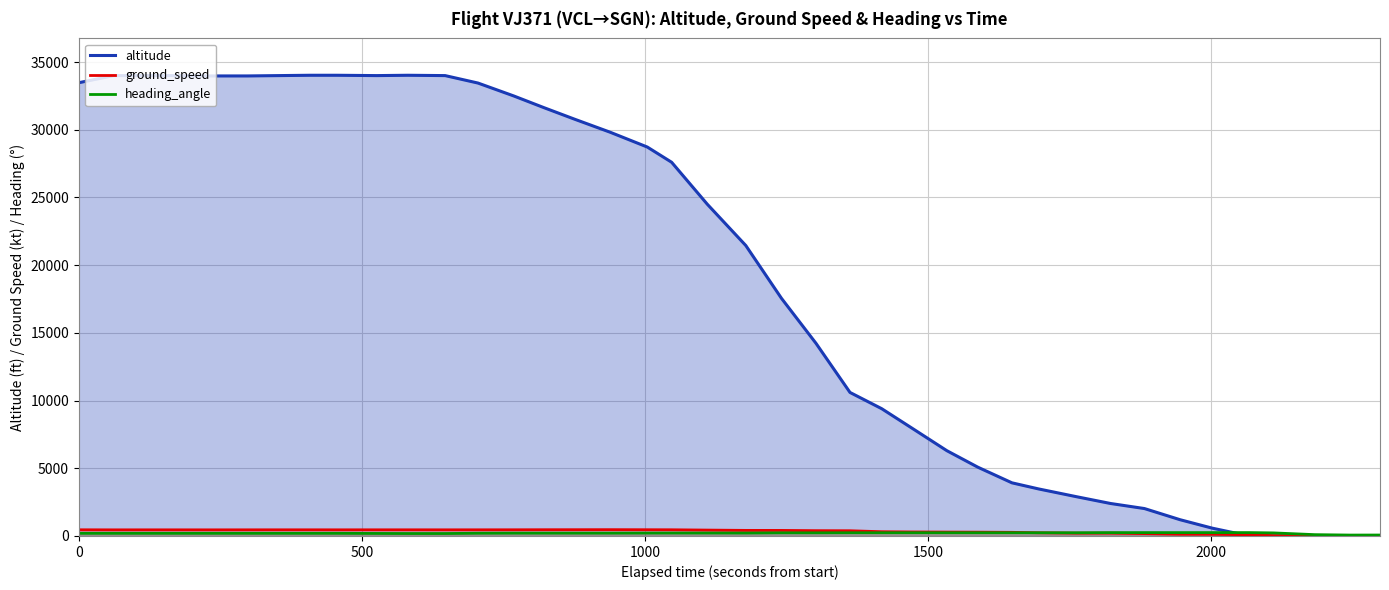

Reading right to left, transcribe all the data shown in this chart.

altitude: 0	0	0	0	0	575	1200	2025	2400	2900	3475	3925	5075	6300	7975	9400	10600	14225	17550	21450	24500	27600	28725	29825	30775	31625	32500	33450	34000	34025	34000	34025	34025	34000	33975	33975	34000	34000	34000	33475
ground_speed: 17	27	19	27	90	126	130	175	209	208	236	269	282	288	297	314	386	392	411	413	435	458	461	466	463	461	457	455	454	455	455	454	455	455	454	452	453	453	452	457
heading_angle: 70	67	98	227	250	249	248	249	247	237	236	236	236	236	237	236	236	231	231	215	216	216	214	209	209	209	209	202	181	181	187	196	196	196	196	196	196	196	196	196